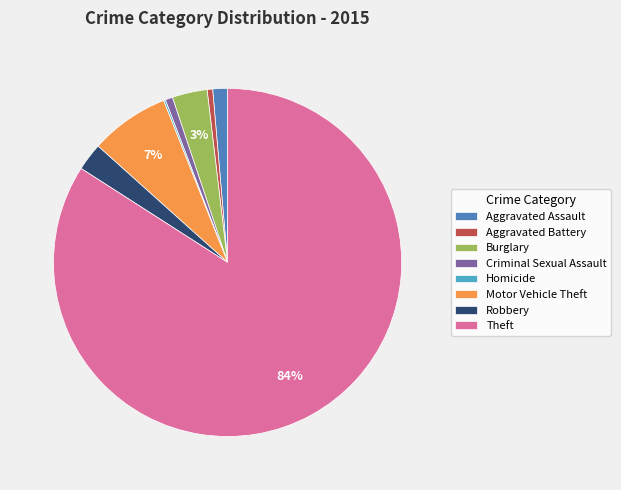

Which has a higher value, Theft or Aggravated Battery?

Theft